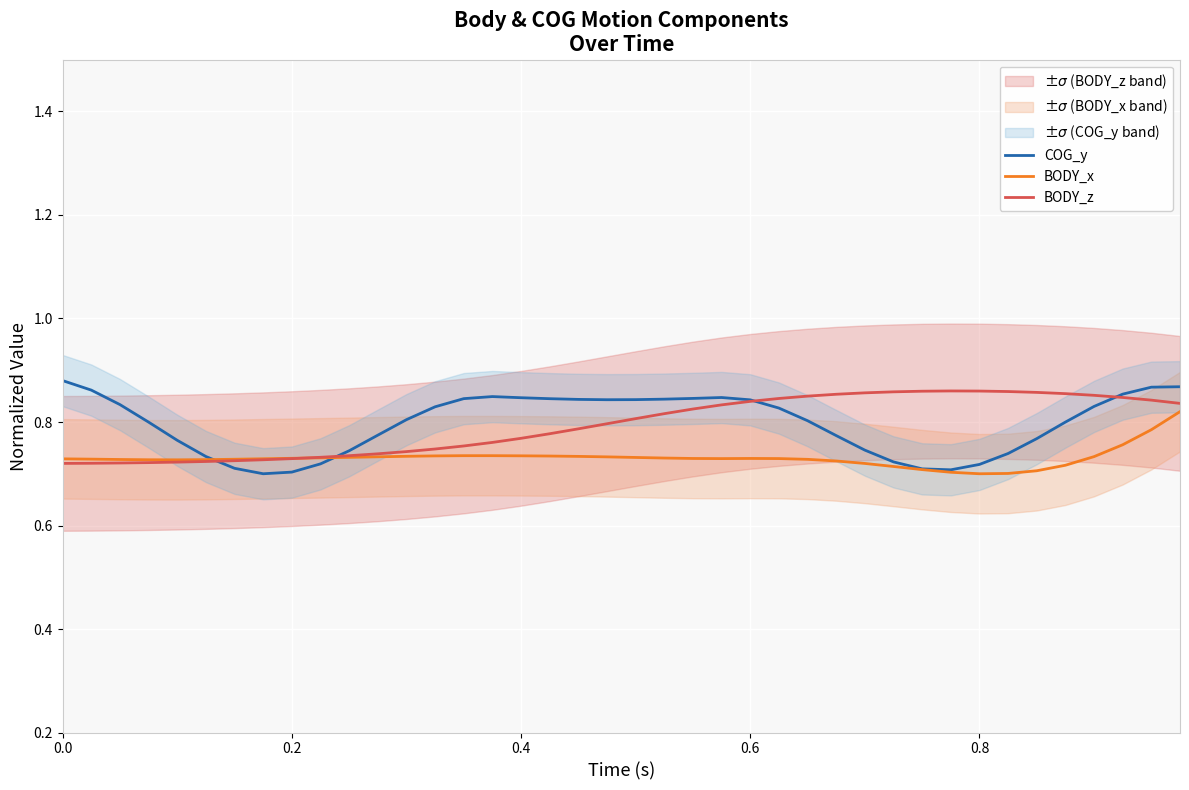

Reading right to left, transcribe all the data shown in this chart.

COG_y: 0.9	0.9	0.9	0.8	0.8	0.8	0.7	0.7	0.7	0.7	0.7	0.7	0.8	0.8	0.8	0.8	0.8	0.8	0.8	0.8	0.8	0.8	0.8	0.8	0.8	0.8	0.8	0.8	0.8	0.7	0.7	0.7	0.7	0.7	0.7	0.8	0.8	0.8	0.9	0.9
BODY_x: 0.8	0.8	0.8	0.7	0.7	0.7	0.7	0.7	0.7	0.7	0.7	0.7	0.7	0.7	0.7	0.7	0.7	0.7	0.7	0.7	0.7	0.7	0.7	0.7	0.7	0.7	0.7	0.7	0.7	0.7	0.7	0.7	0.7	0.7	0.7	0.7	0.7	0.7	0.7	0.7
BODY_z: 0.8	0.8	0.8	0.9	0.9	0.9	0.9	0.9	0.9	0.9	0.9	0.9	0.9	0.8	0.8	0.8	0.8	0.8	0.8	0.8	0.8	0.8	0.8	0.8	0.8	0.8	0.7	0.7	0.7	0.7	0.7	0.7	0.7	0.7	0.7	0.7	0.7	0.7	0.7	0.7